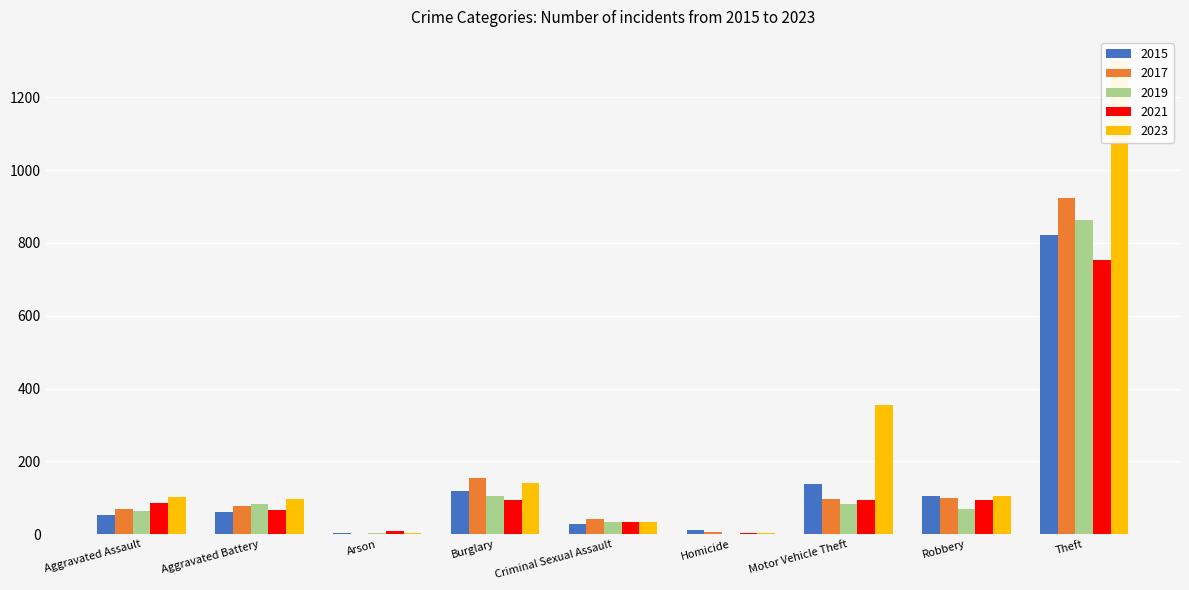

How many distinct data groups are displayed?

5